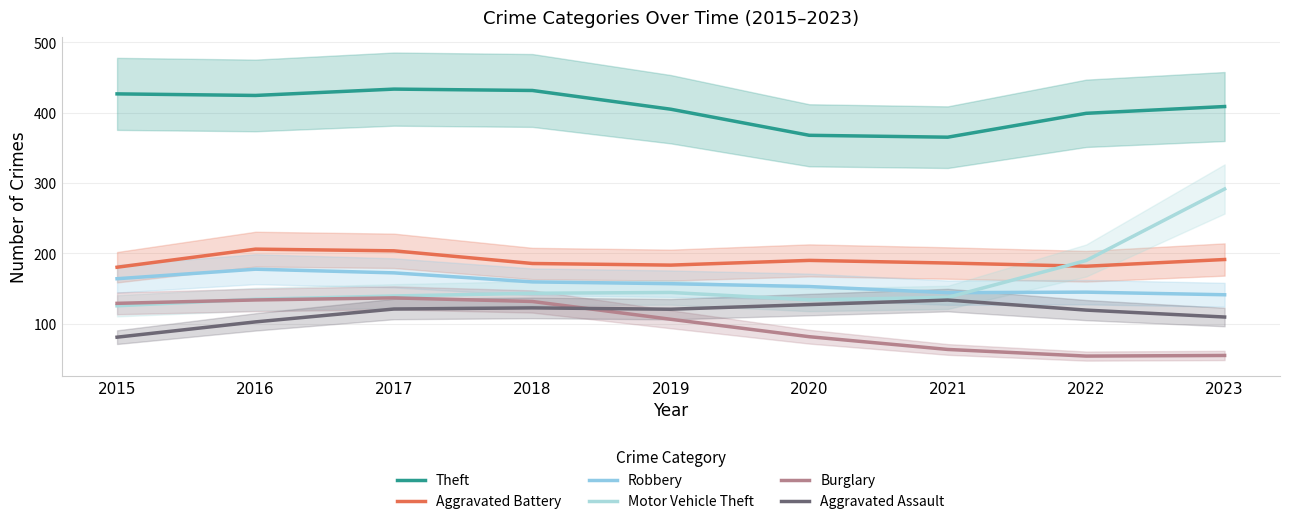

True or false: Robbery and Theft cross at least once.

False